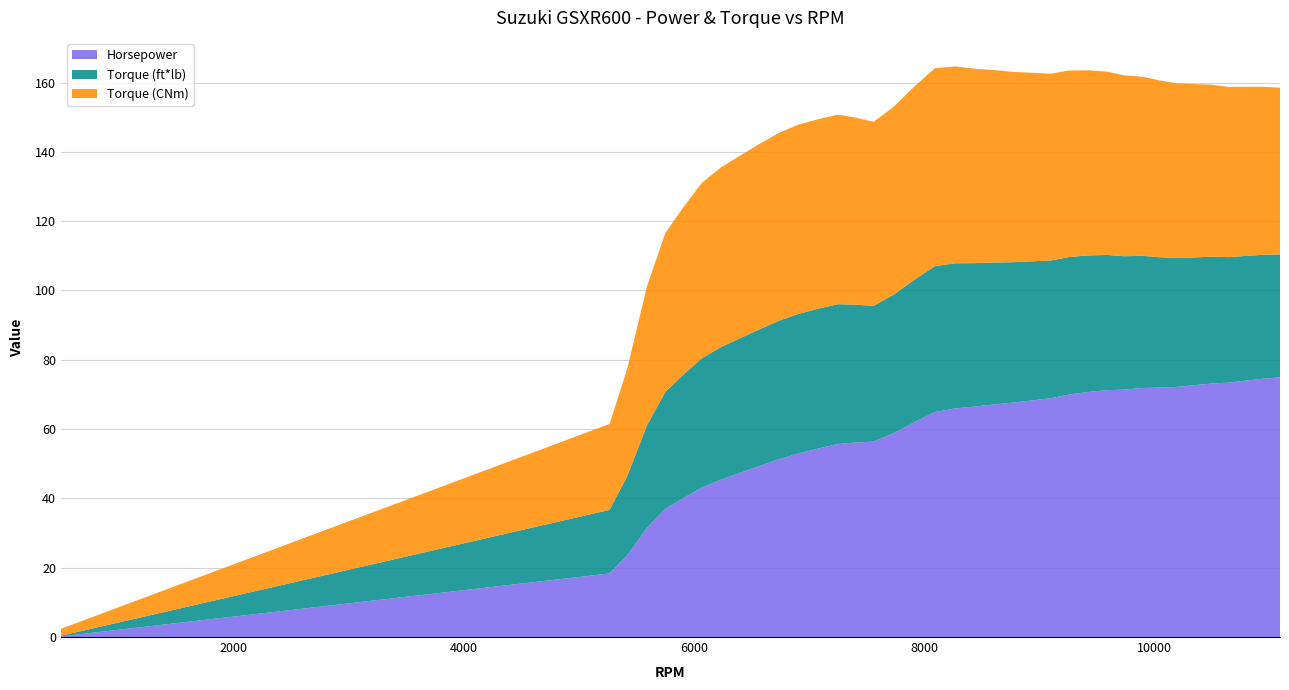

Reading left to right, extract all data points from this chart.

Horsepower: 0.2	18.3	23.5	31.5	37.0	40.1	43.1	45.5	47.4	49.4	51.3	52.9	54.4	55.7	56.1	56.4	58.9	62.1	64.9	66.0	66.5	67.1	67.7	68.3	68.9	70.0	70.7	71.2	71.4	71.9	72.0	72.2	72.7	73.2	73.4	74.0	74.5	74.9
Torque (ft*lb): 0.2	18.3	22.8	29.6	33.8	35.6	37.3	38.3	38.9	39.5	40.0	40.3	40.3	40.3	39.8	39.2	40.0	41.2	42.1	41.9	41.4	40.9	40.5	40.1	39.8	39.7	39.4	39.0	38.5	38.1	37.6	37.2	36.9	36.6	36.2	36.0	35.8	35.5
Torque (CNm): 2.0	24.8	30.9	40.1	45.8	48.3	50.6	51.9	52.7	53.5	54.2	54.6	54.7	54.7	54.0	53.1	54.2	55.8	57.1	56.8	56.1	55.5	54.9	54.4	53.9	53.8	53.4	52.9	52.2	51.7	51.0	50.4	50.0	49.6	49.1	48.8	48.5	48.1